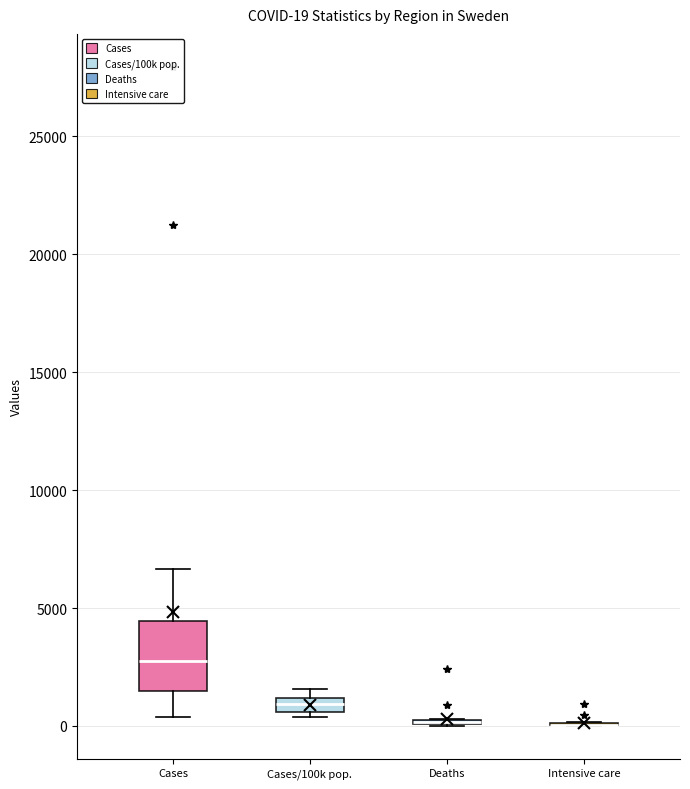

Comparing the boxes themselves (not the whiskers), which one is the tallest?

Cases